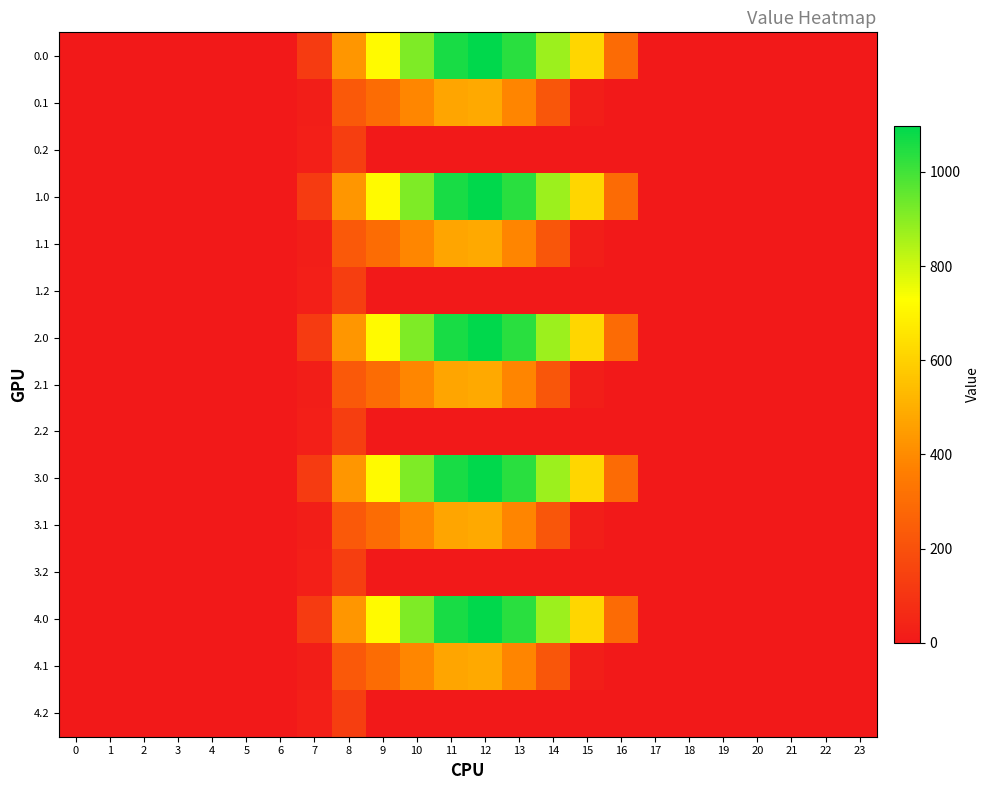

At 14, list the series in order from largest to smallest.

0.0, 1.0, 2.0, 3.0, 4.0, 0.1, 1.1, 2.1, 3.1, 4.1, 0.2, 1.2, 2.2, 3.2, 4.2